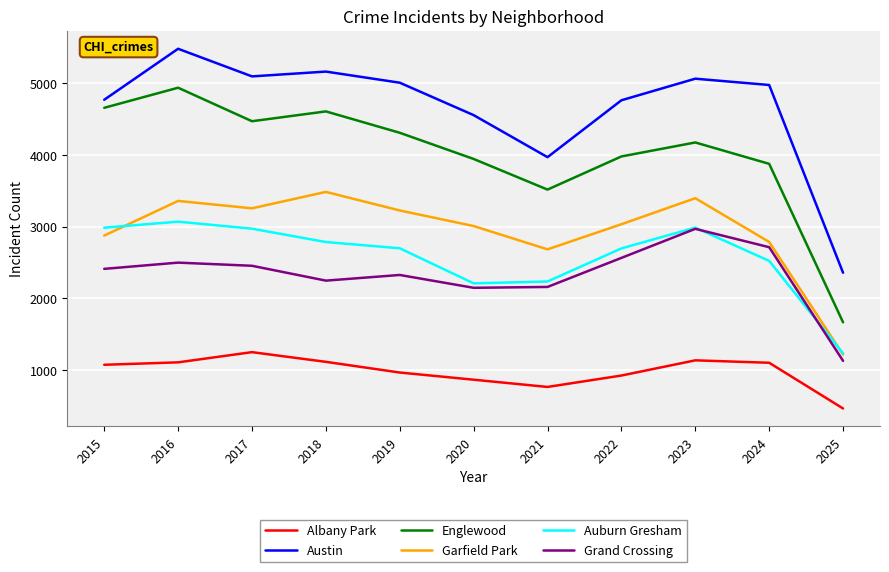

Is the value of Englewood at 2025 greater than the value of Albany Park at 2025?

Yes